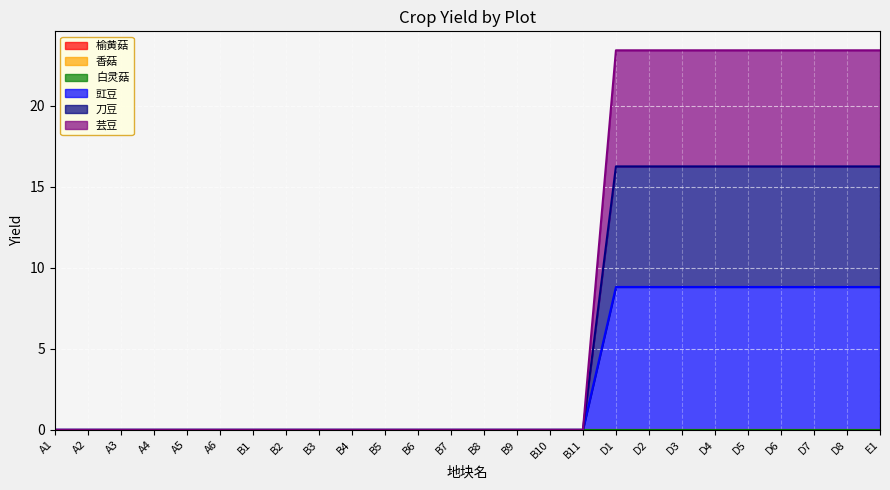

True or false: 刀豆 and 豇豆 cross at least once.

False